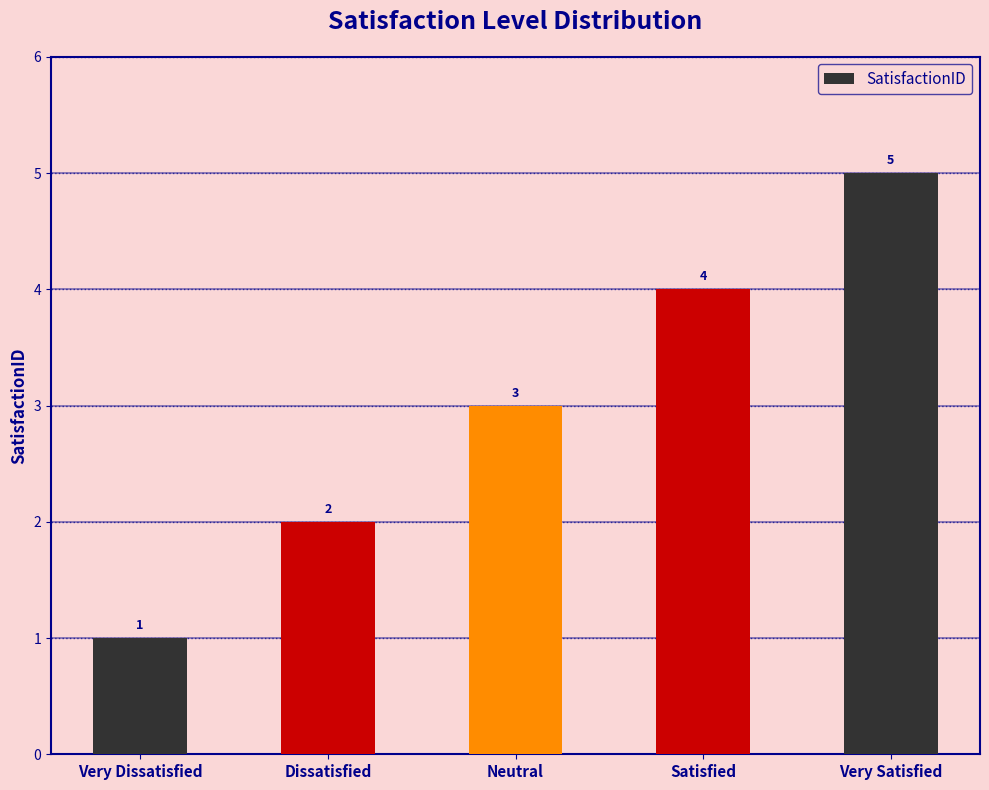

What is the maximum value shown in the chart?

5